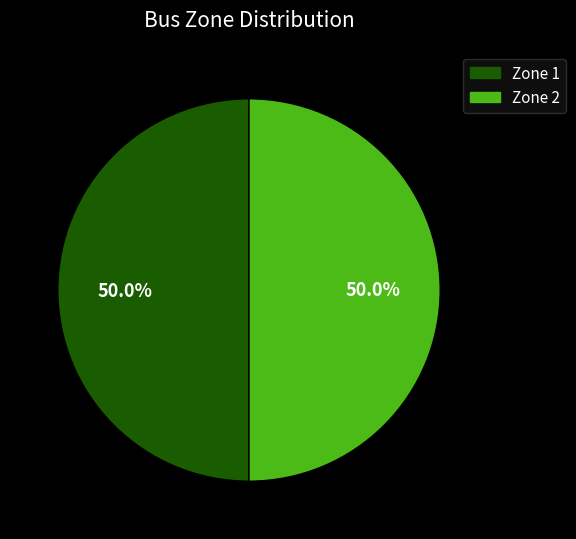

Do Zone 1 and Zone 2 together represent more than half of the pie?

Yes